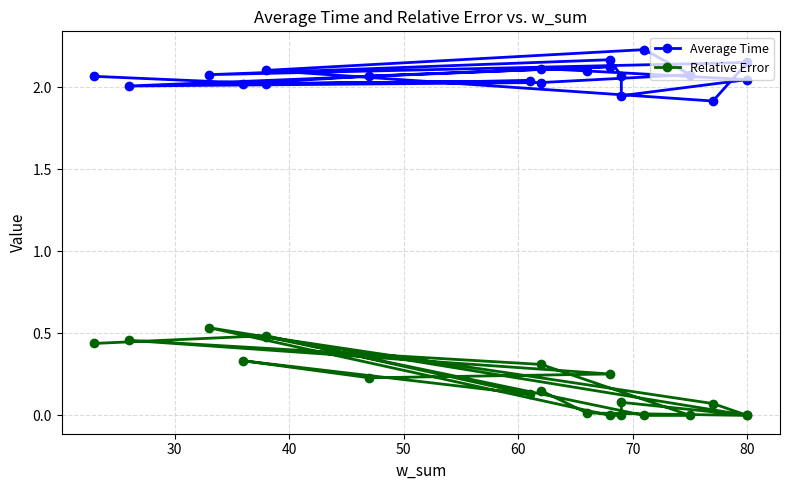

True or false: Average Time and Relative Error intersect in this chart.

False